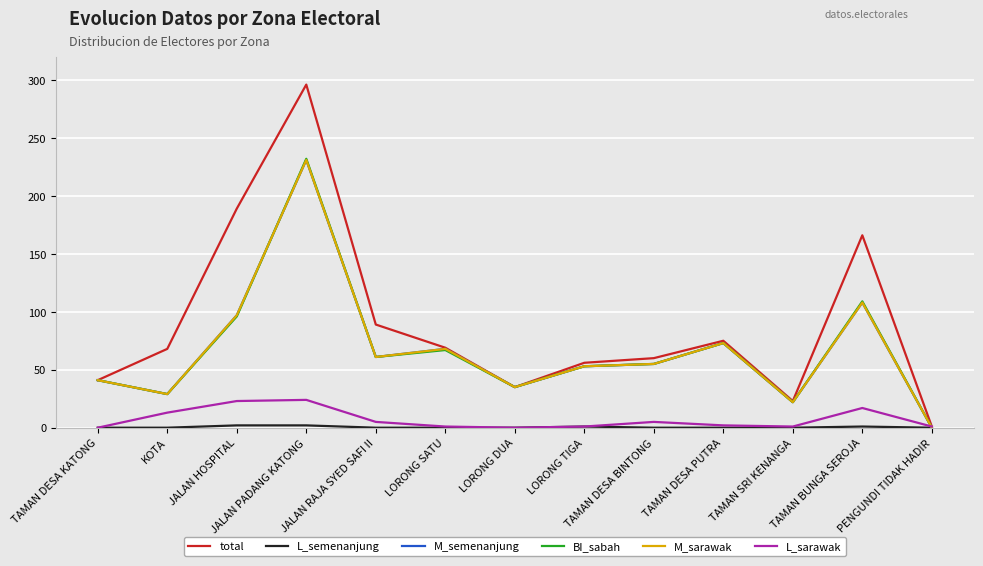

What is the greatest value displayed?

296